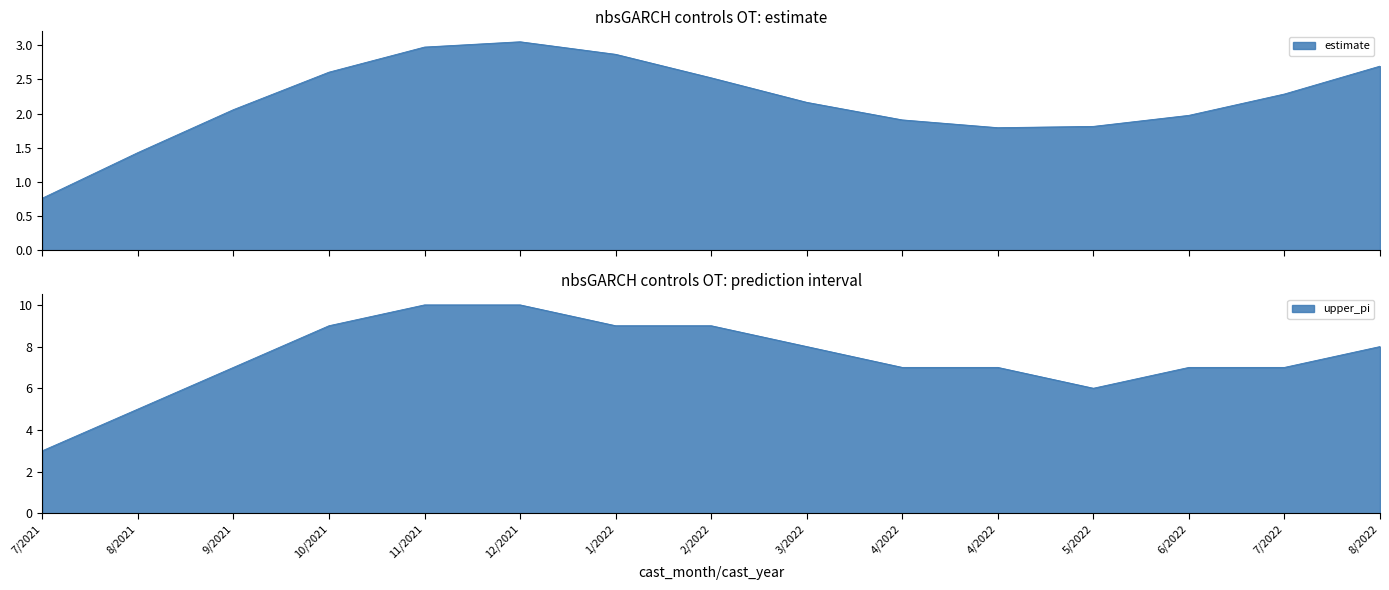

Is the value of estimate at 8/2021 greater than the value of upper_pi at 7/2021?

No